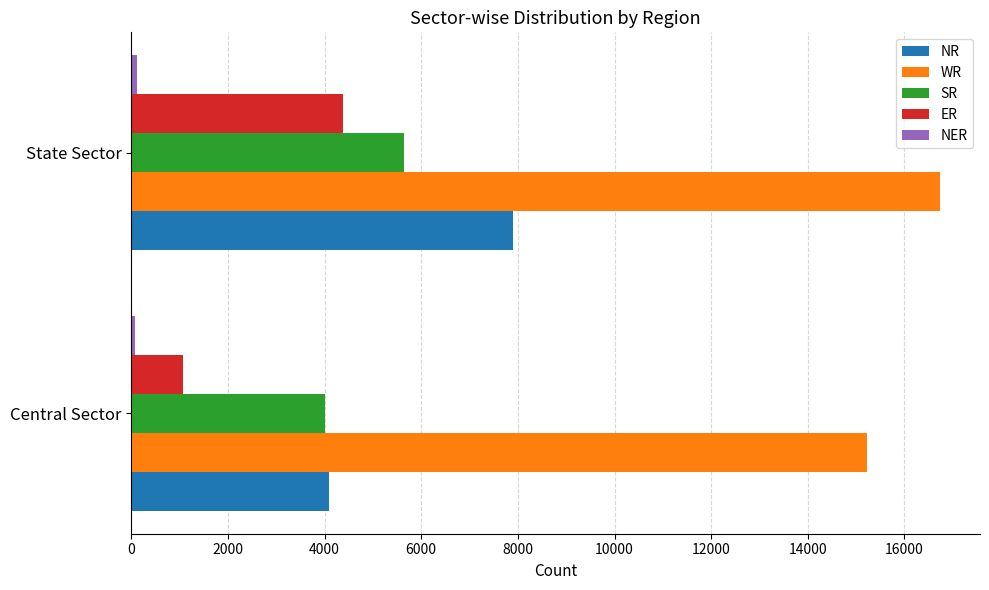

What is the difference between the maximum and minimum values in the NR series?

3792